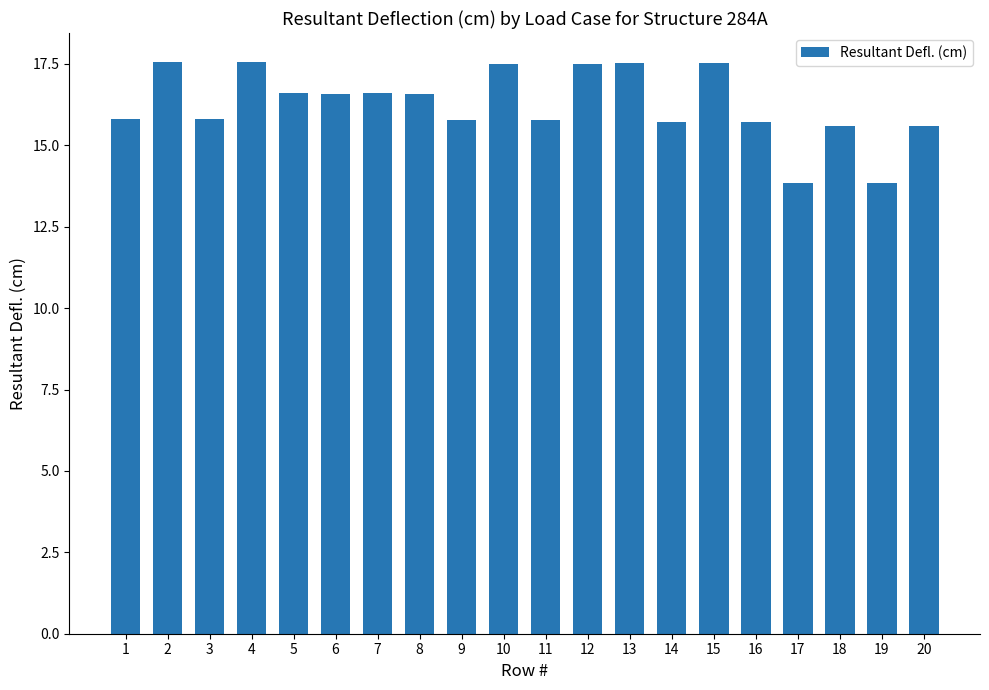

What is the value of the 4th bar from the left?

17.6